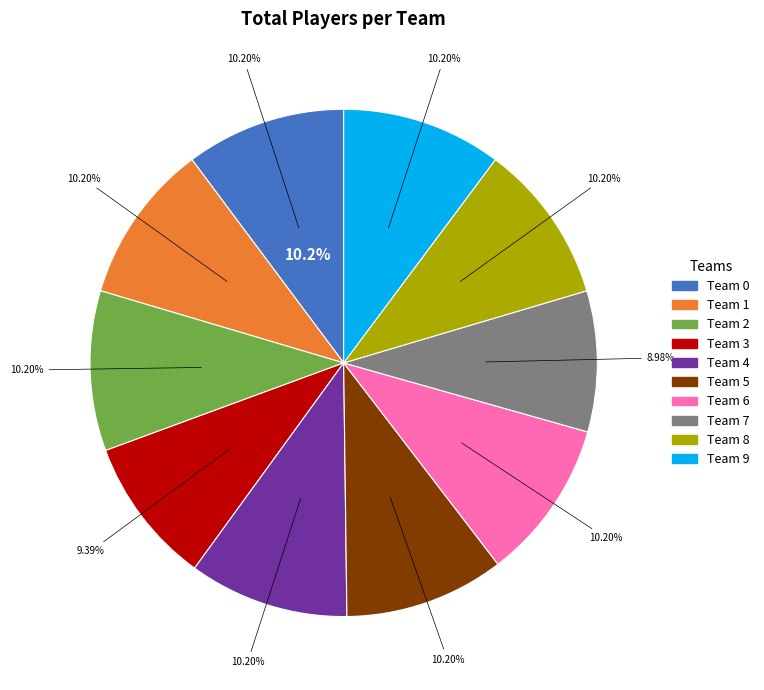

Does Team 1 represent more than half of the total?

No